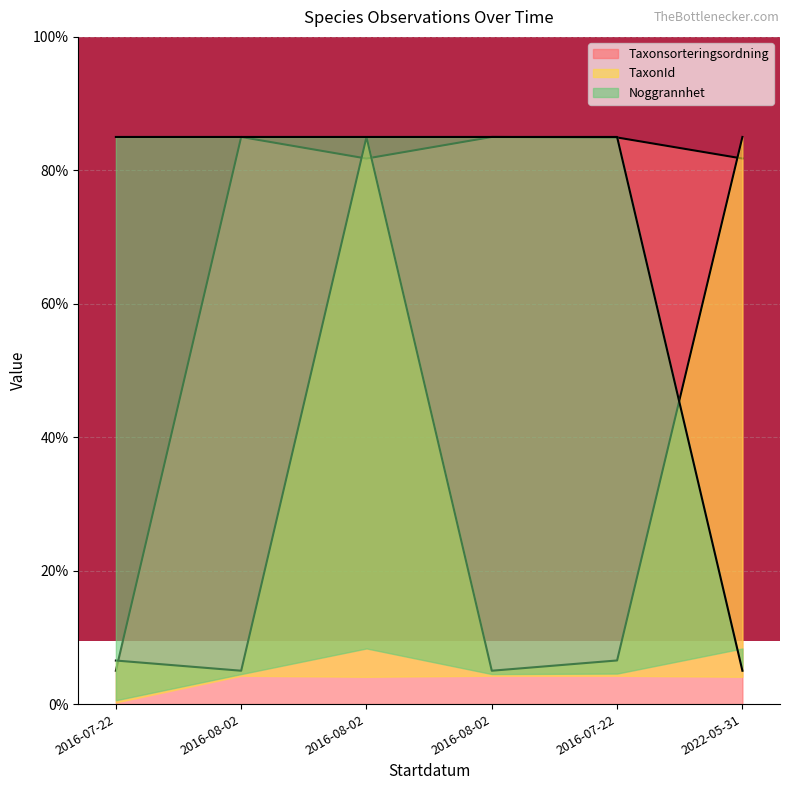

How many lines are shown in the chart?

3